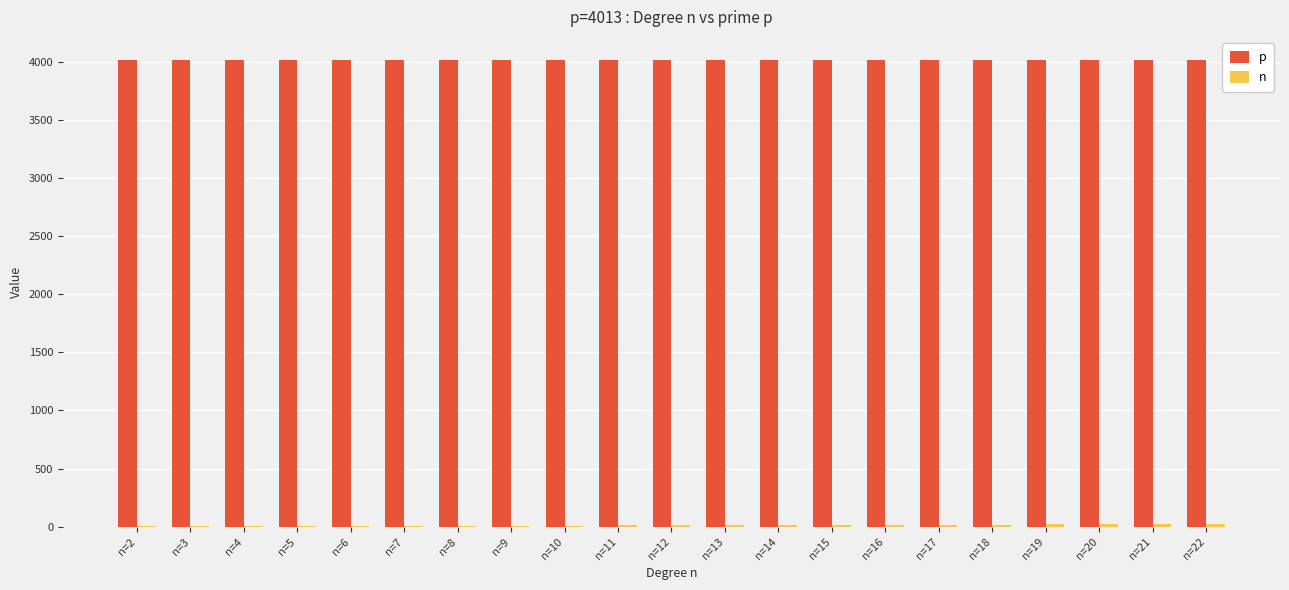

Which series has the largest total across all categories?

p